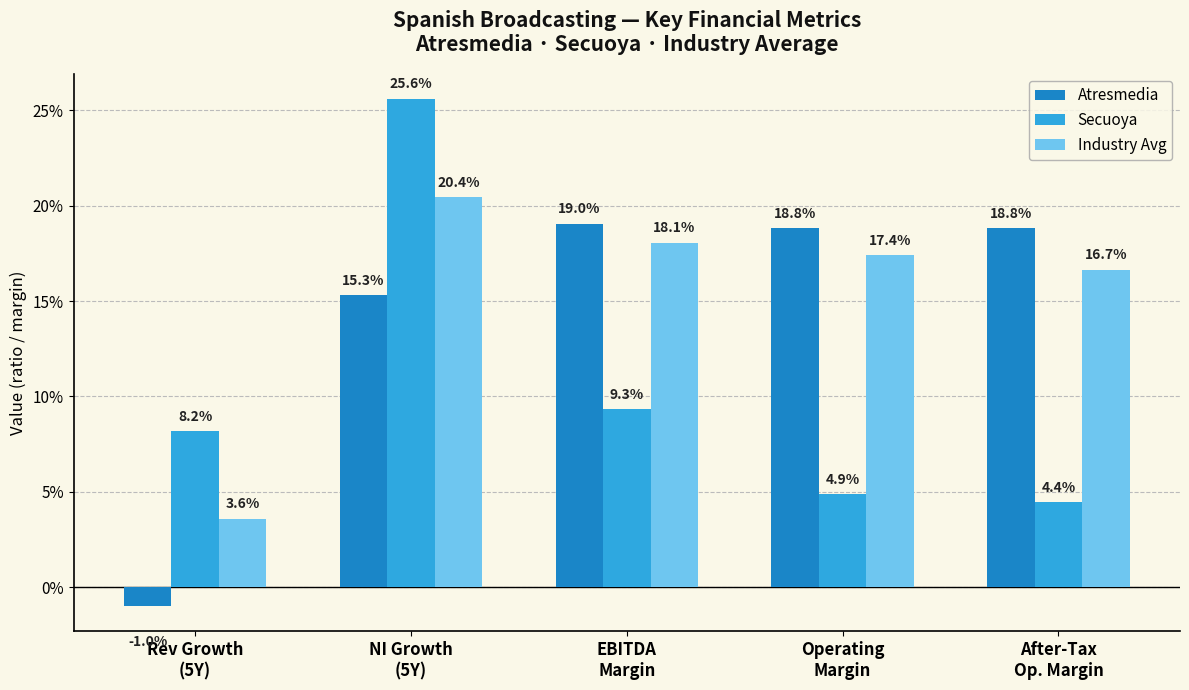

List the labels in order of Secuoya value, largest first.

NI Growth
(5Y), EBITDA
Margin, Rev Growth
(5Y), Operating
Margin, After-Tax
Op. Margin